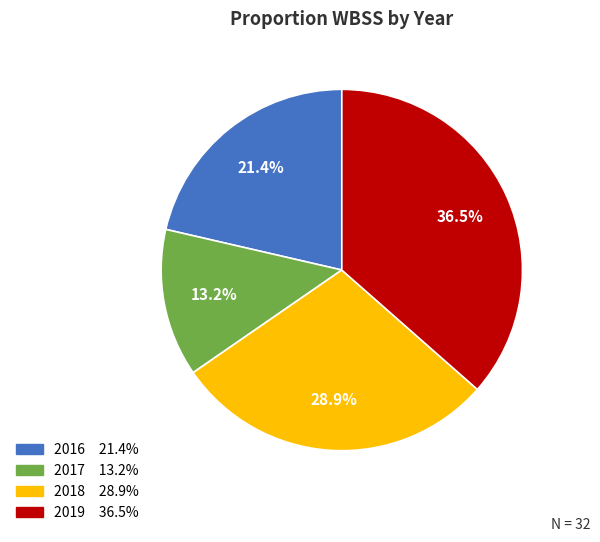

What is the ratio of the value at 2017 to the value at 2016?

0.6